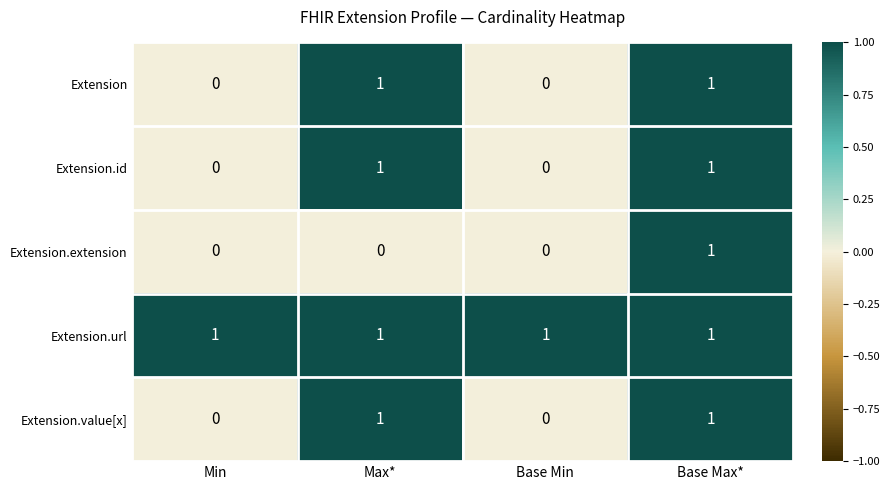

At how many categories does at least one series exceed 0?

4